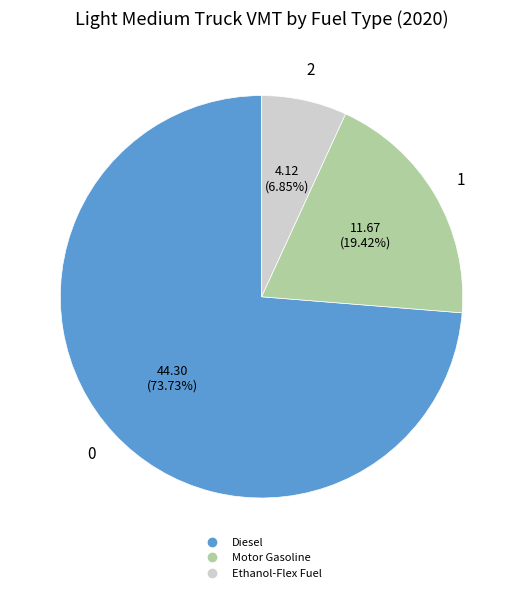

Is there a majority slice in this chart?

Yes